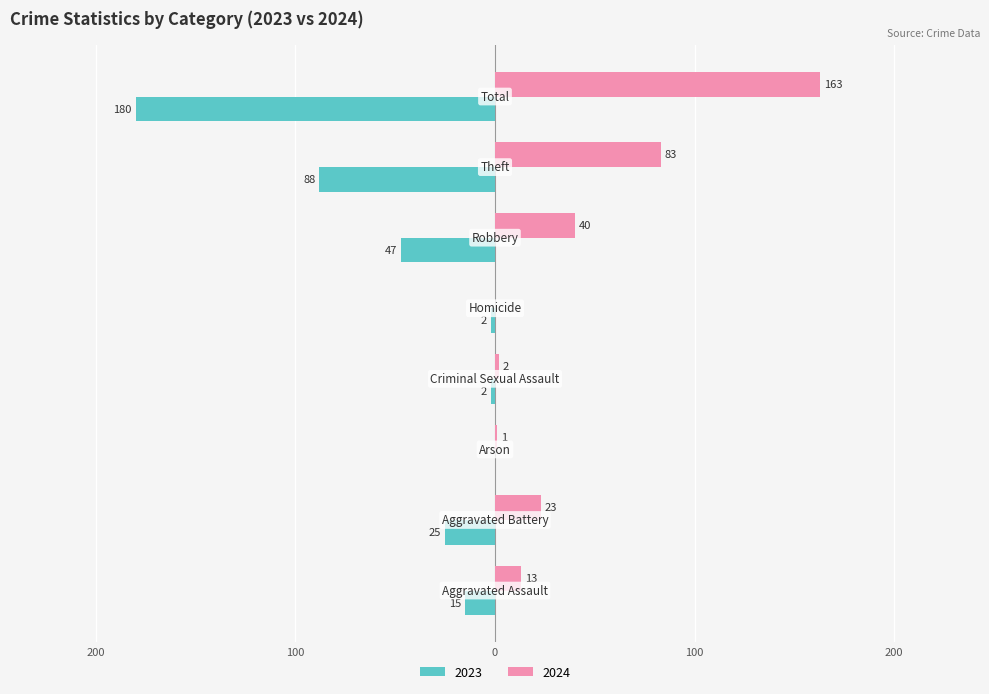

What are all the series names shown in the legend?

2023, 2024